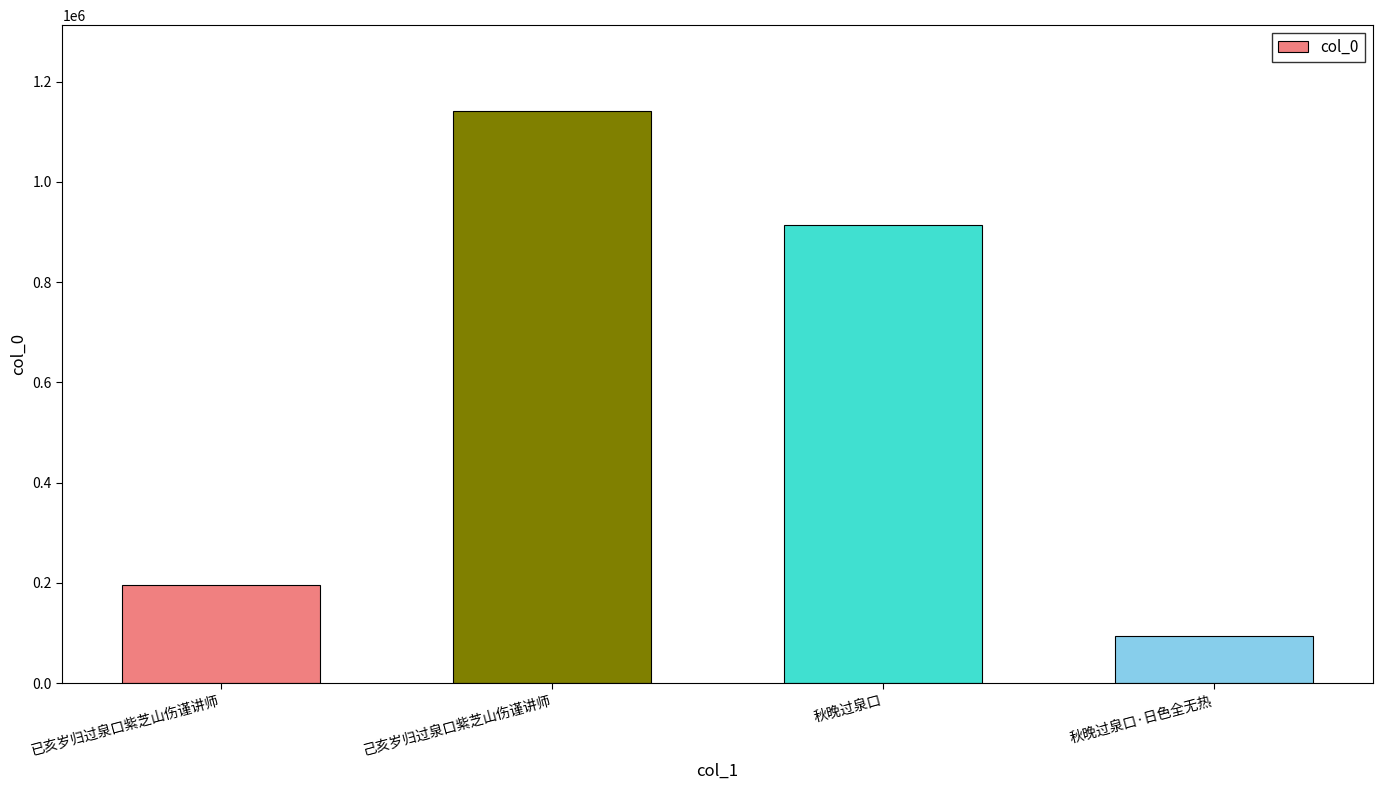

The value at 秋晚过泉口·日色全无热 is 151333. True or false?

False